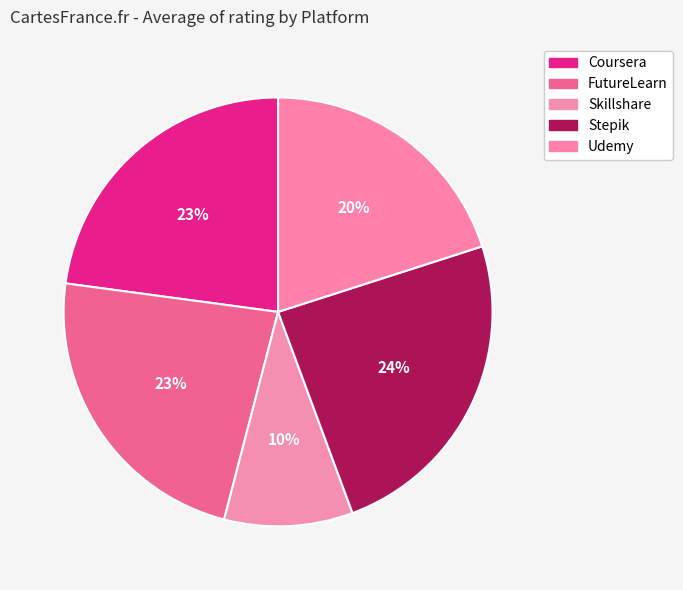

Count the number of slices in the pie.

5